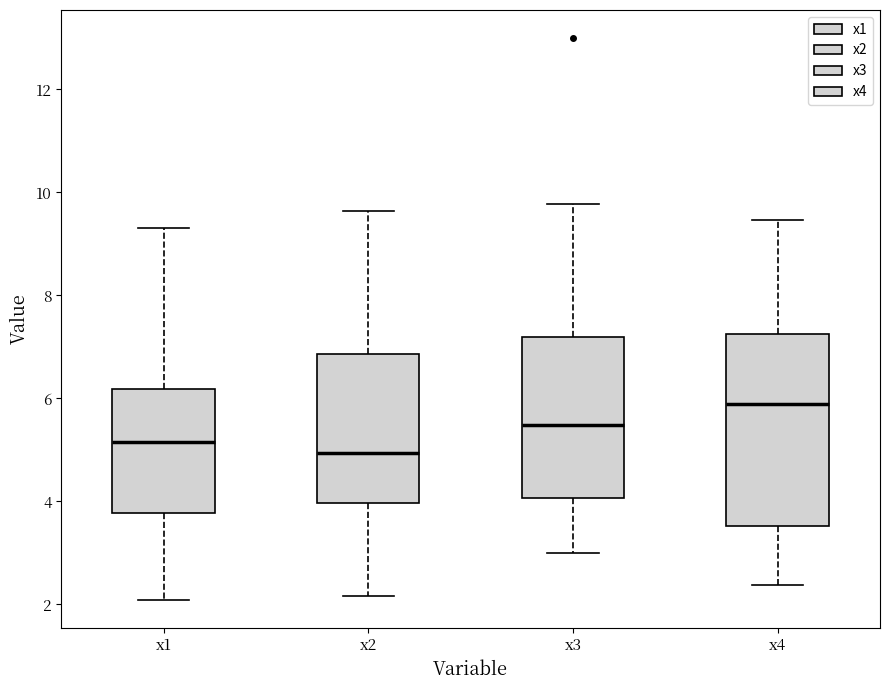

Which box's median line is the lowest?

x2